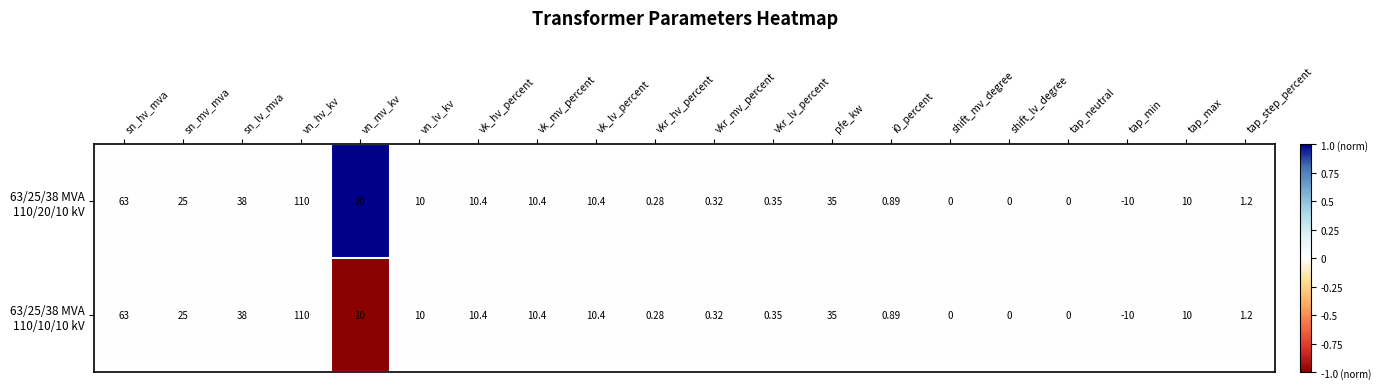

Which label corresponds to the largest value in the chart?

vn_hv_kv